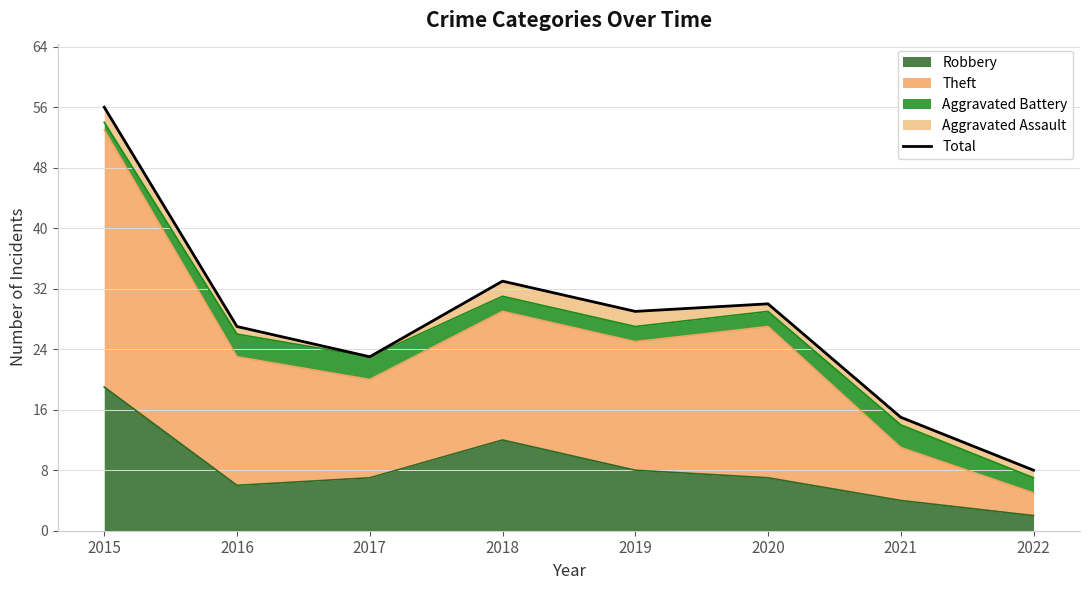

Which category has the lowest value across all series?

2022